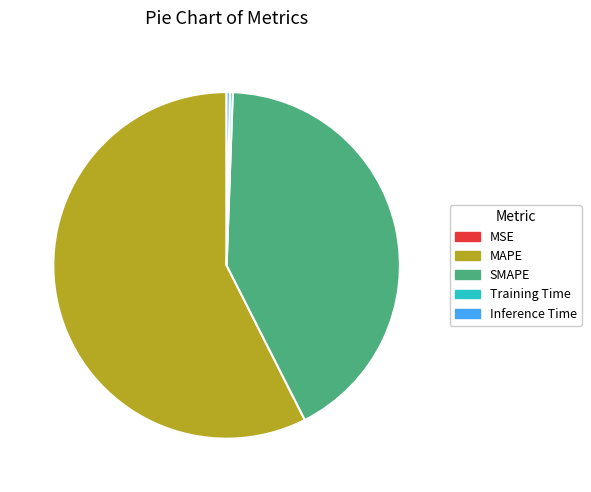

Is SMAPE the majority of the pie?

No